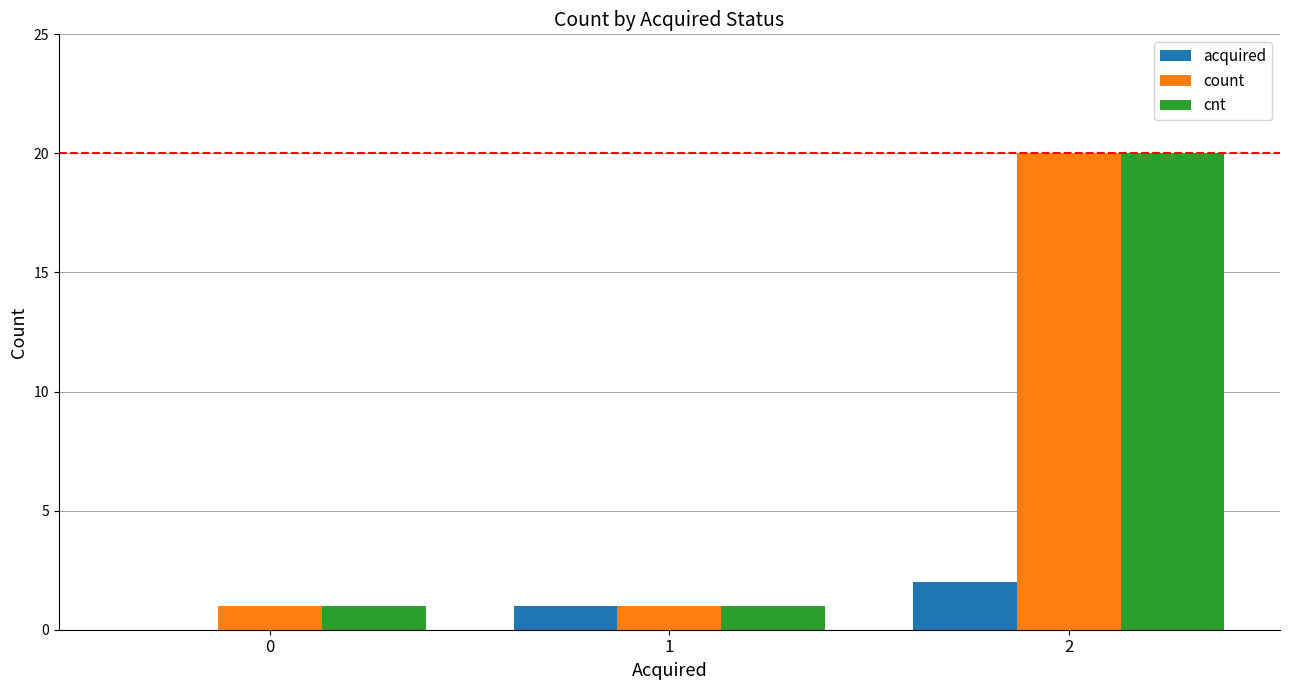

At which category is the sum across all series the highest?

2